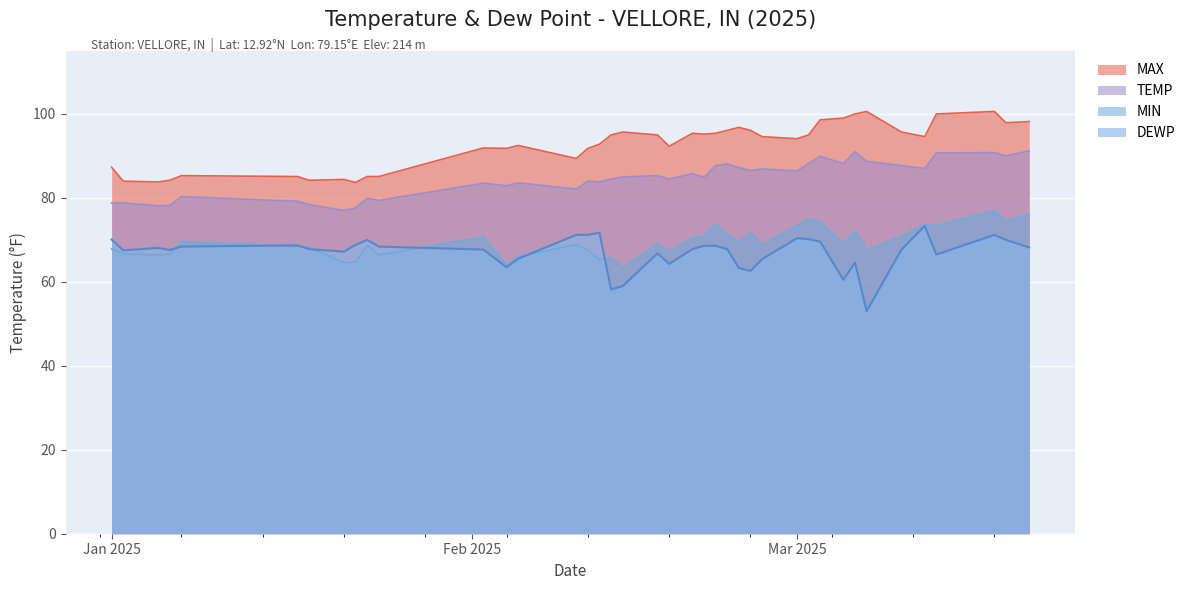

How many categories are shown in the chart?

40